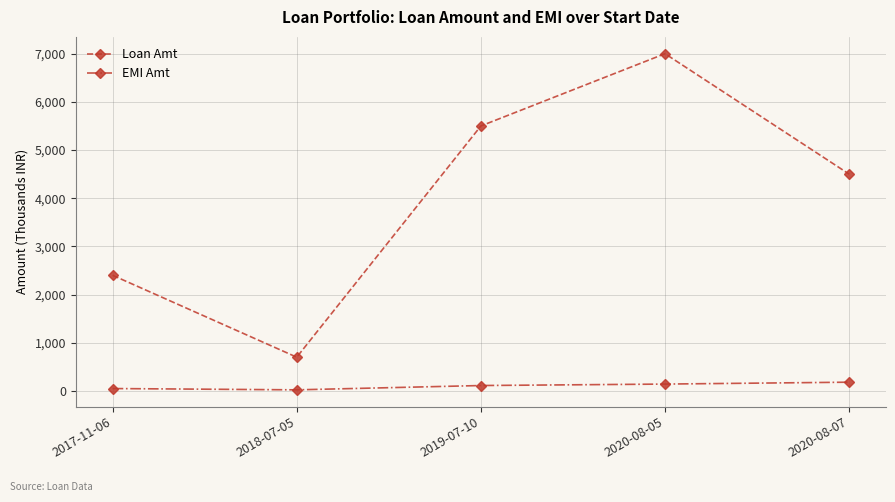

True or false: EMI Amt and Loan Amt intersect in this chart.

False